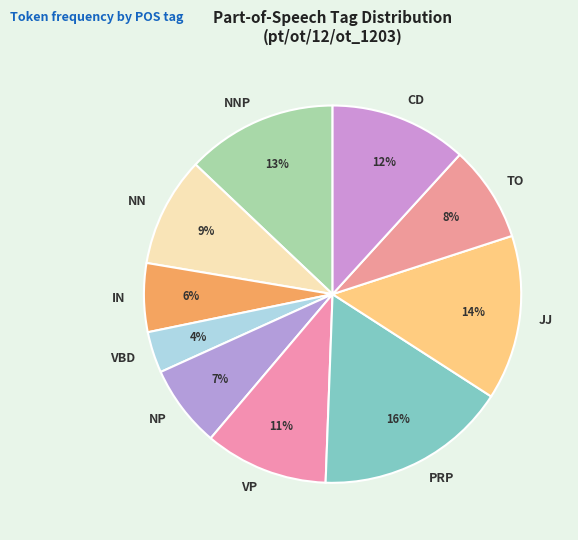

Is the sum of JJ and NP greater than half?

No